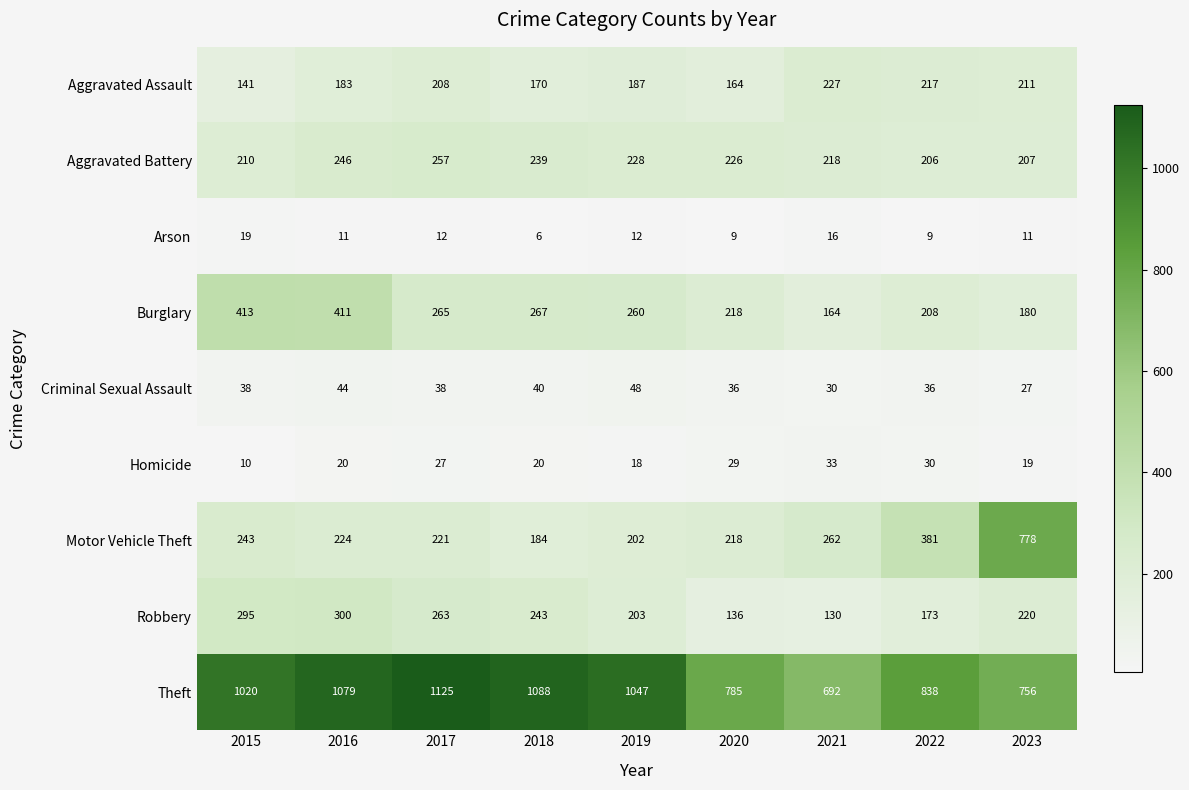

What is the sum of all Burglary values?

2386